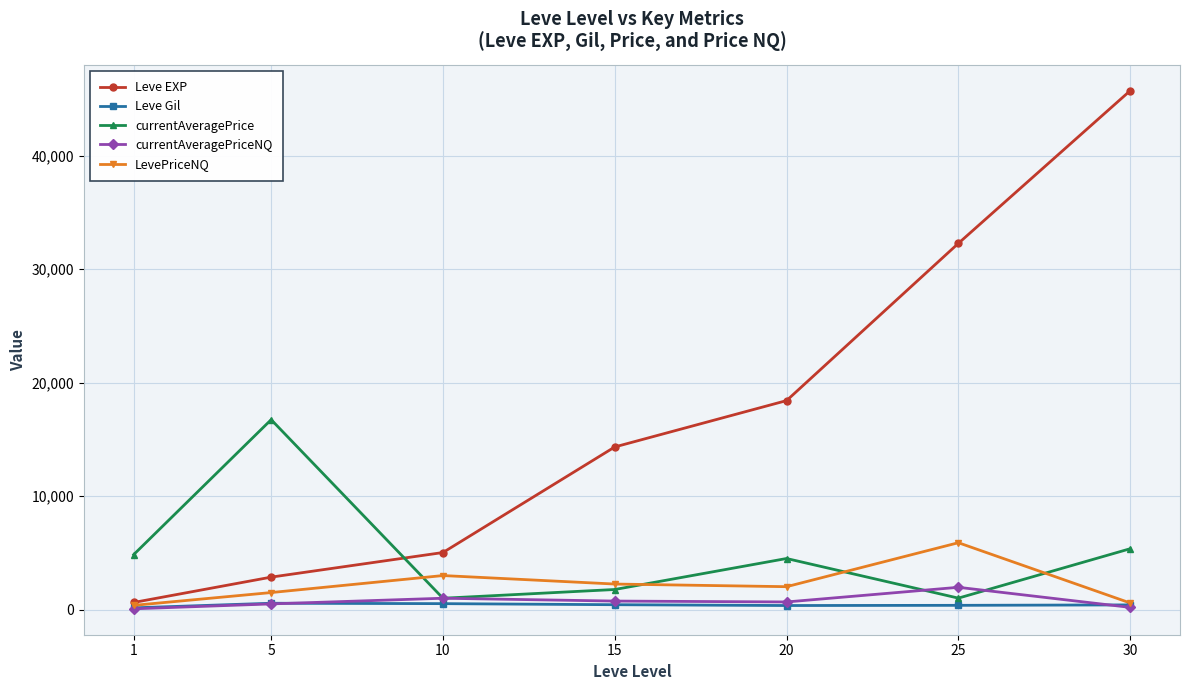

How many lines are shown in the chart?

5